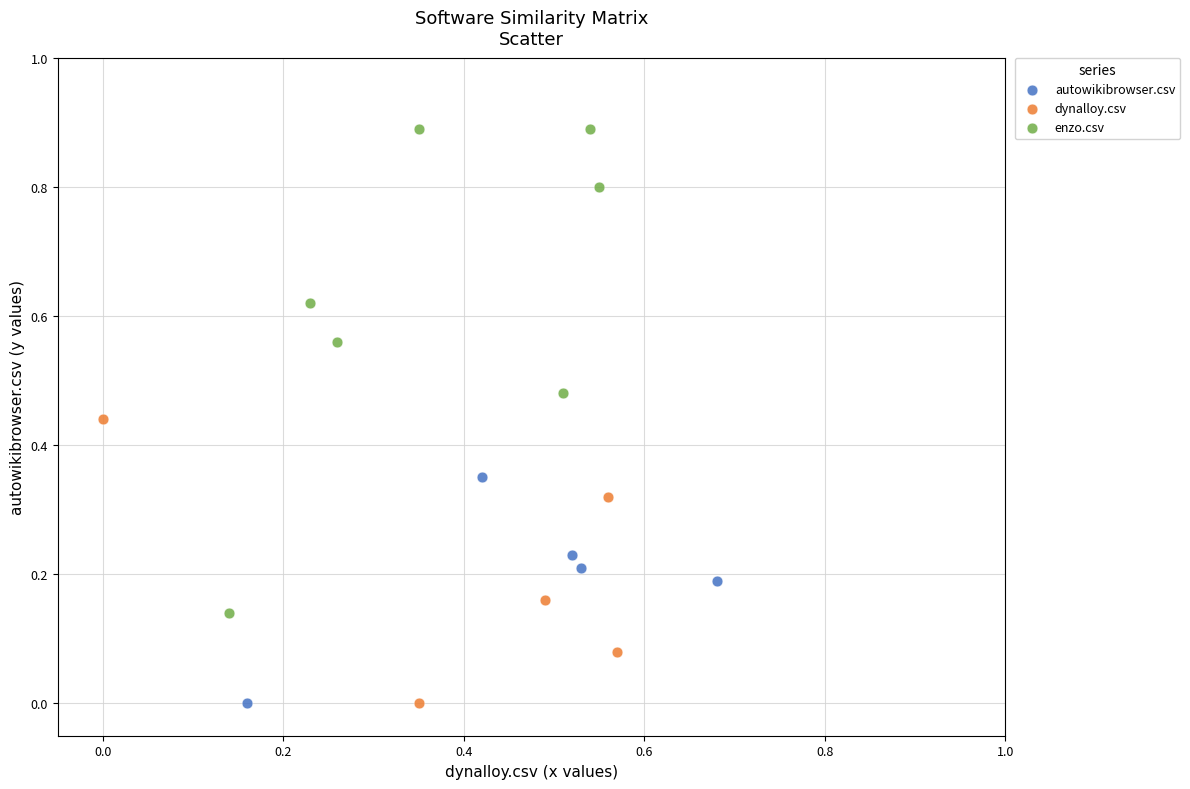

Which series has the largest Y range (max minus min)?

enzo.csv